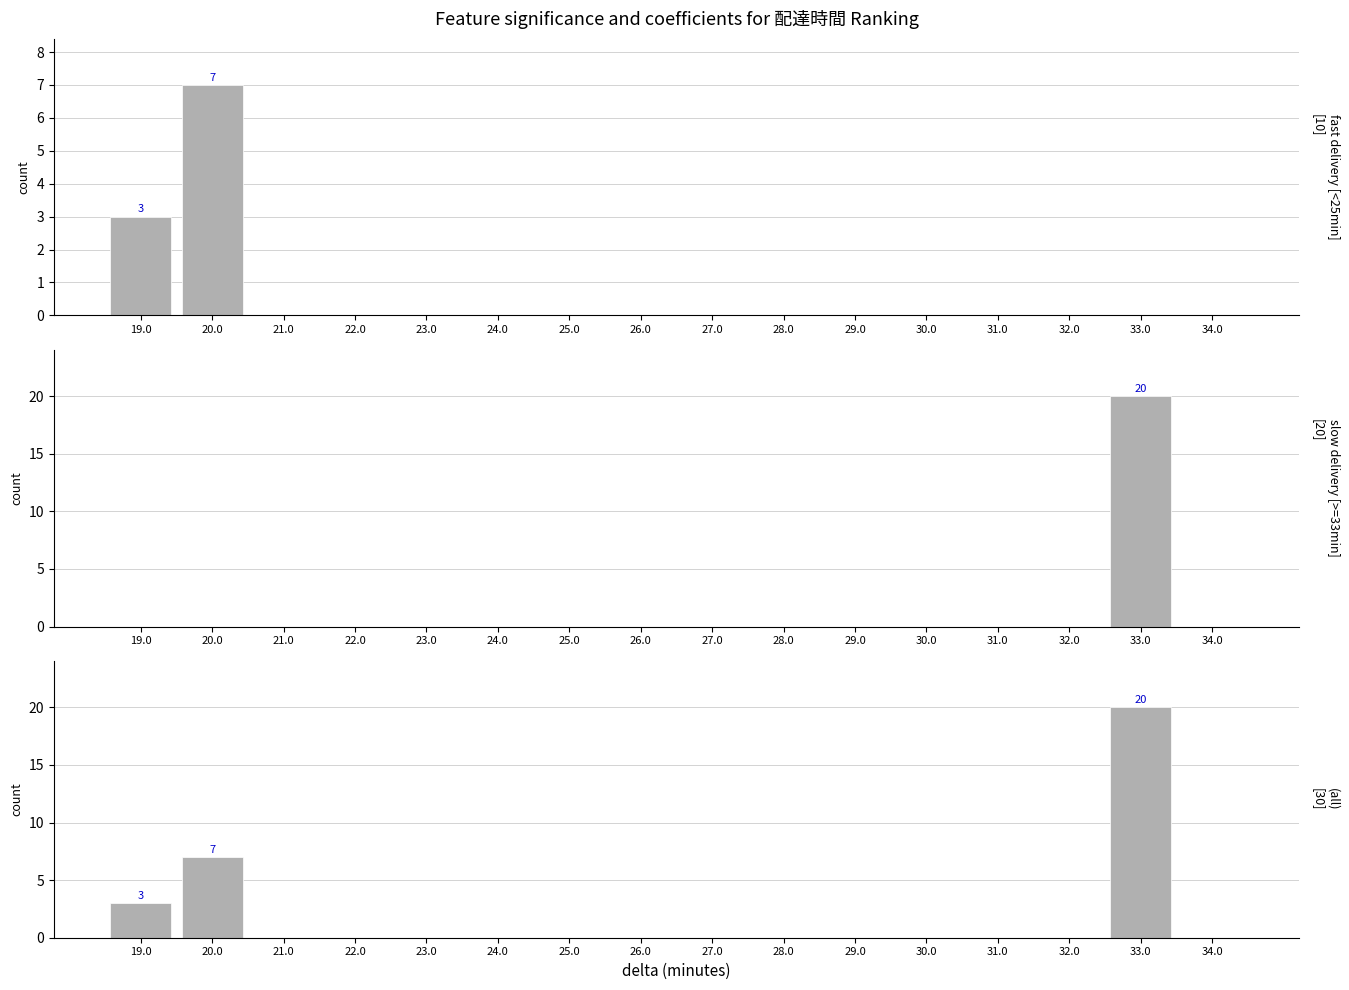

True or false: fast delivery [<25min] has a value of 0 at 23.0.

True